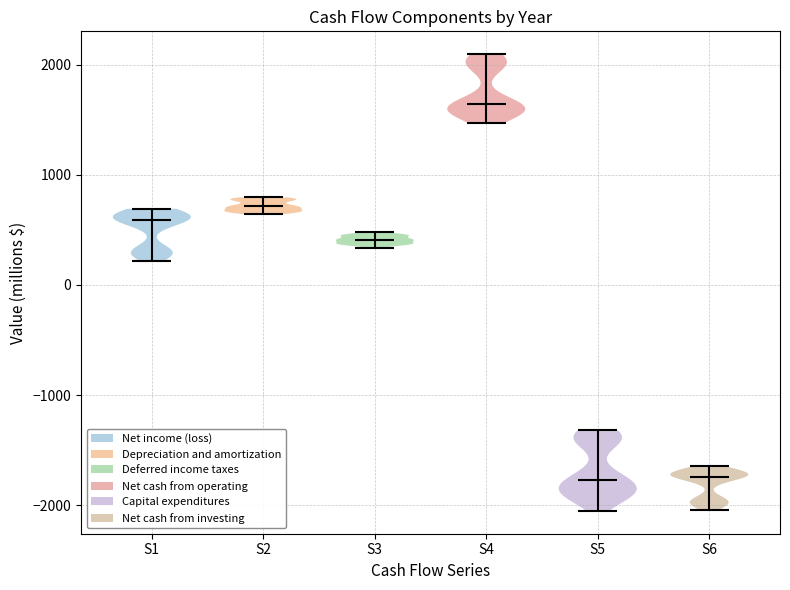

Where does the median line of the violin for S4 sit on the y-axis? The values are not printed on the chart, so give them approximately, as read against the axis.

1600